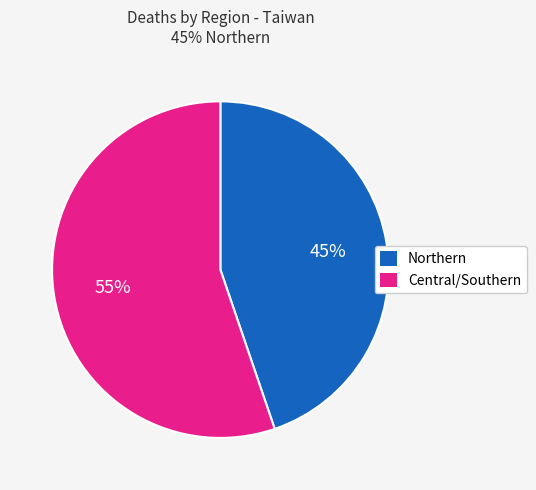

Is there a majority slice in this chart?

Yes